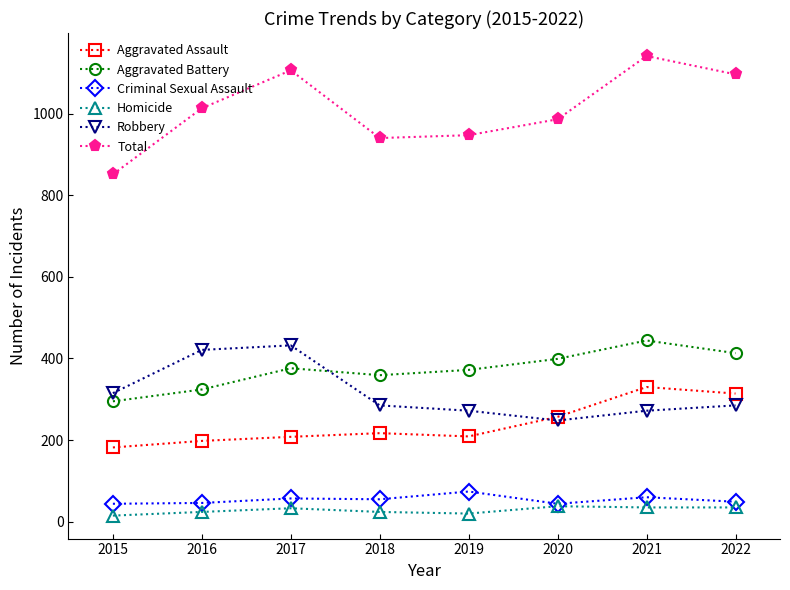

Which series has the widest spread of values?

Total